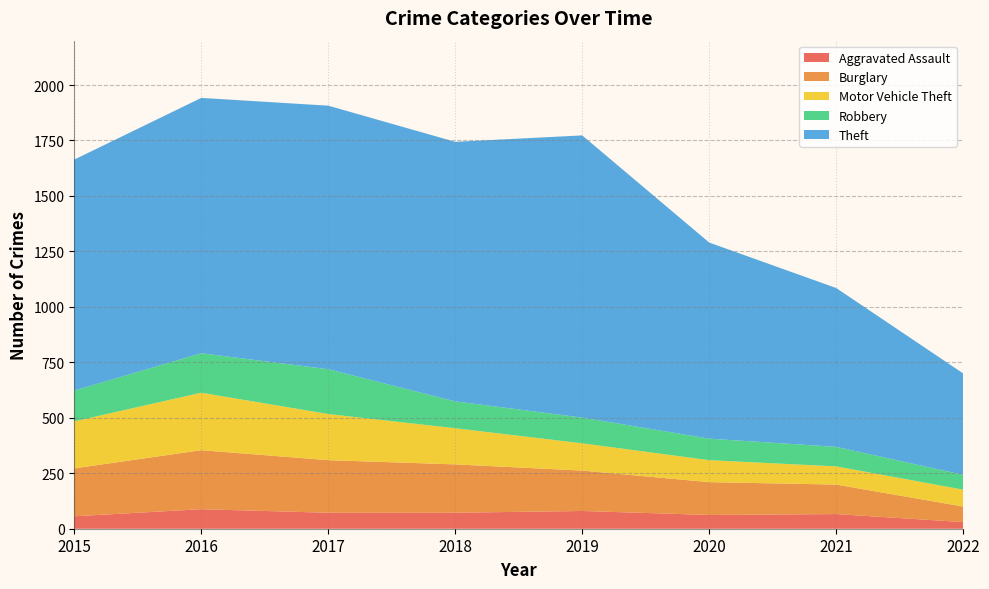

Reading right to left, transcribe all the data shown in this chart.

Aggravated Assault: 30	66	62	80	72	72	88	56
Burglary: 70	133	148	182	218	237	266	216
Motor Vehicle Theft: 76	82	99	123	163	208	259	212
Robbery: 67	88	97	116	121	202	178	139
Theft: 457	716	884	1272	1170	1188	1151	1041